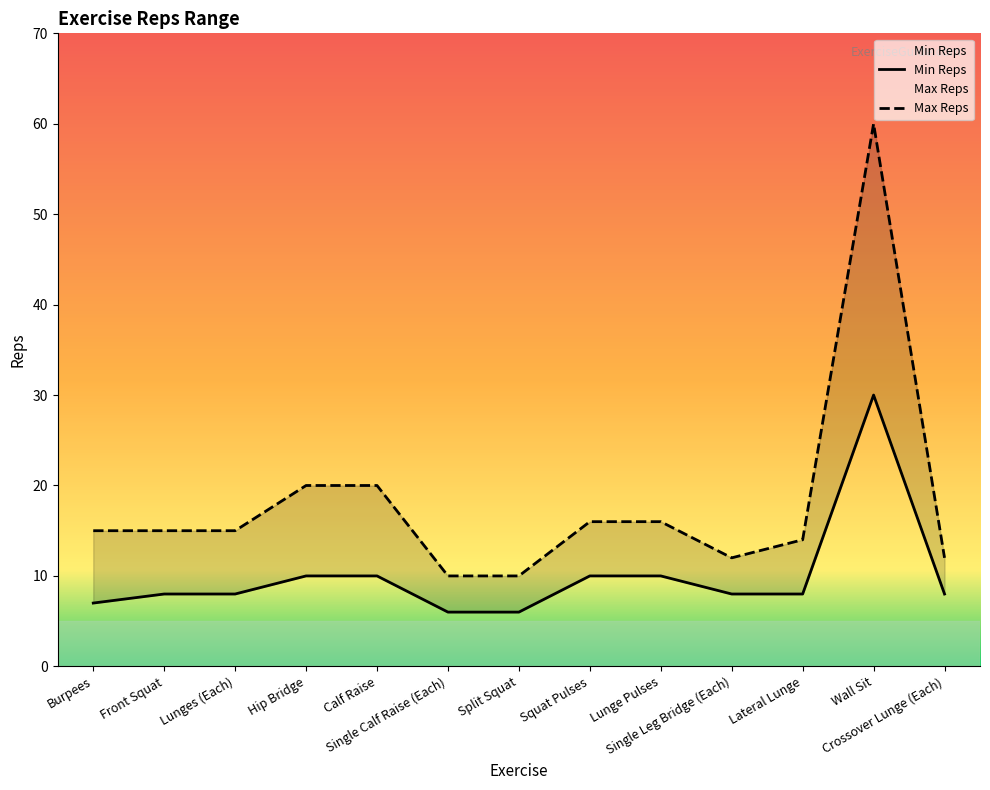

What is the minimum value for Min Reps?

6